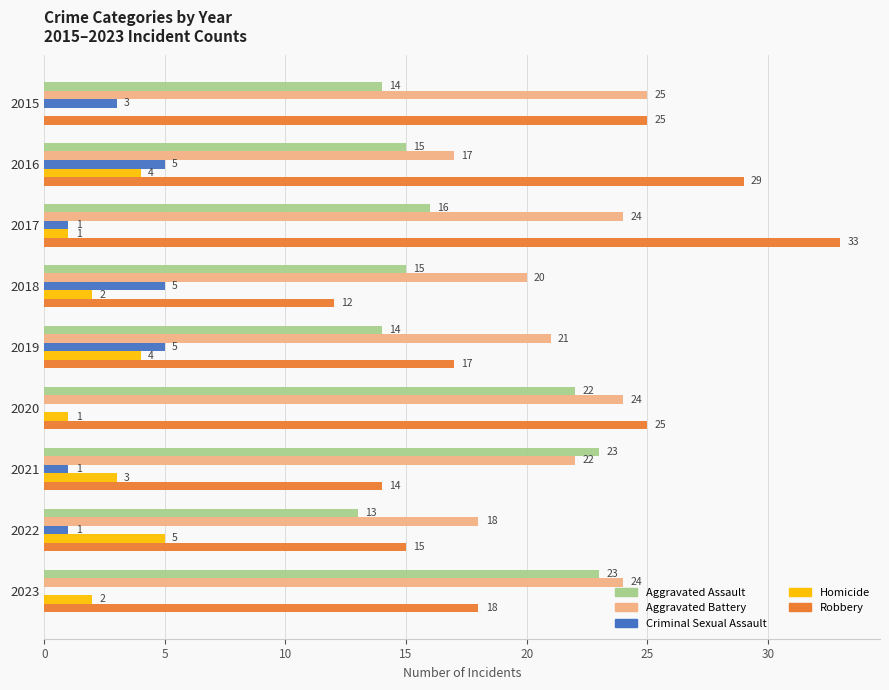

What is the sum of the Criminal Sexual Assault values at 2016 and 2015?

8